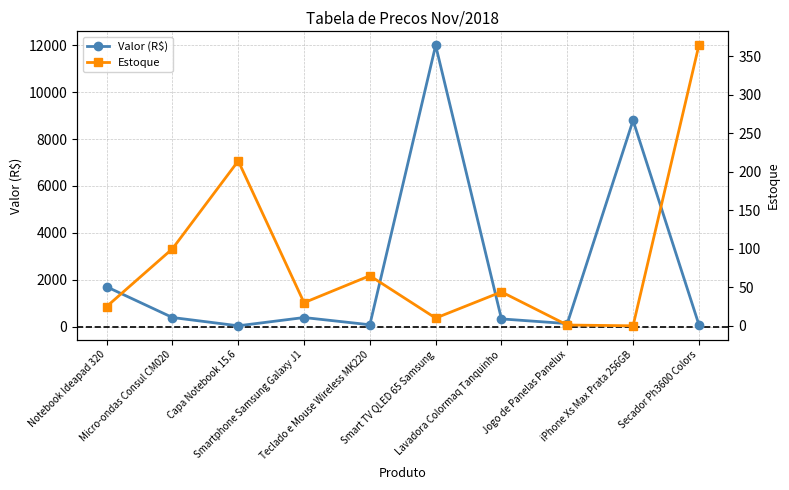

Is it true that Estoque equals 0.0 at iPhone Xs Max Prata 256GB?

True